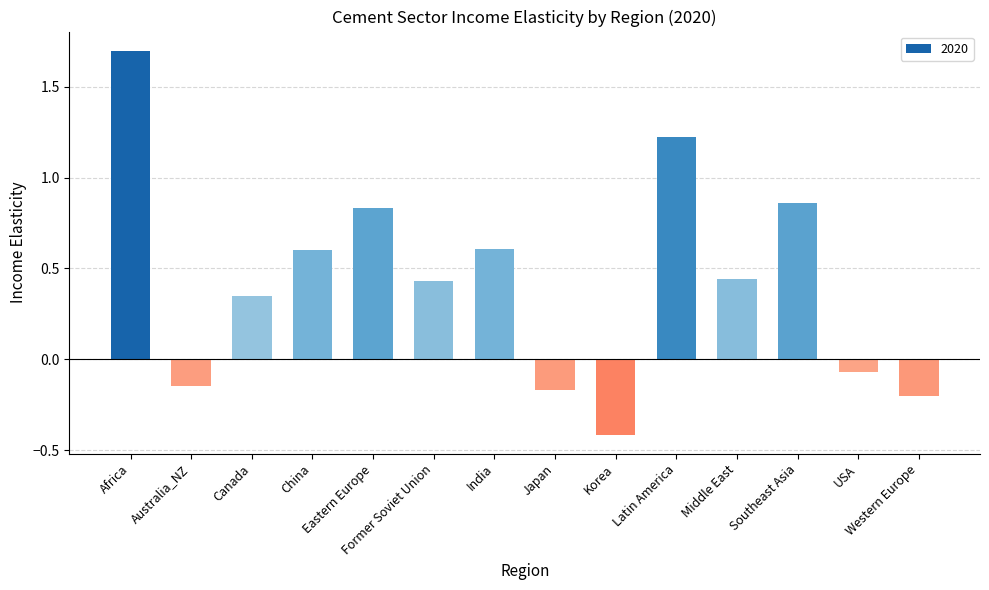

What position from the left is Former Soviet Union?

6